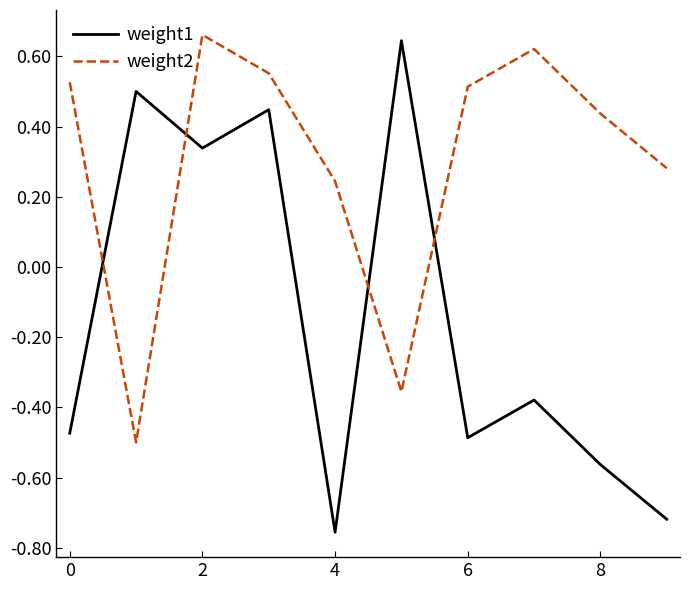

Which series has the widest spread of values?

weight1